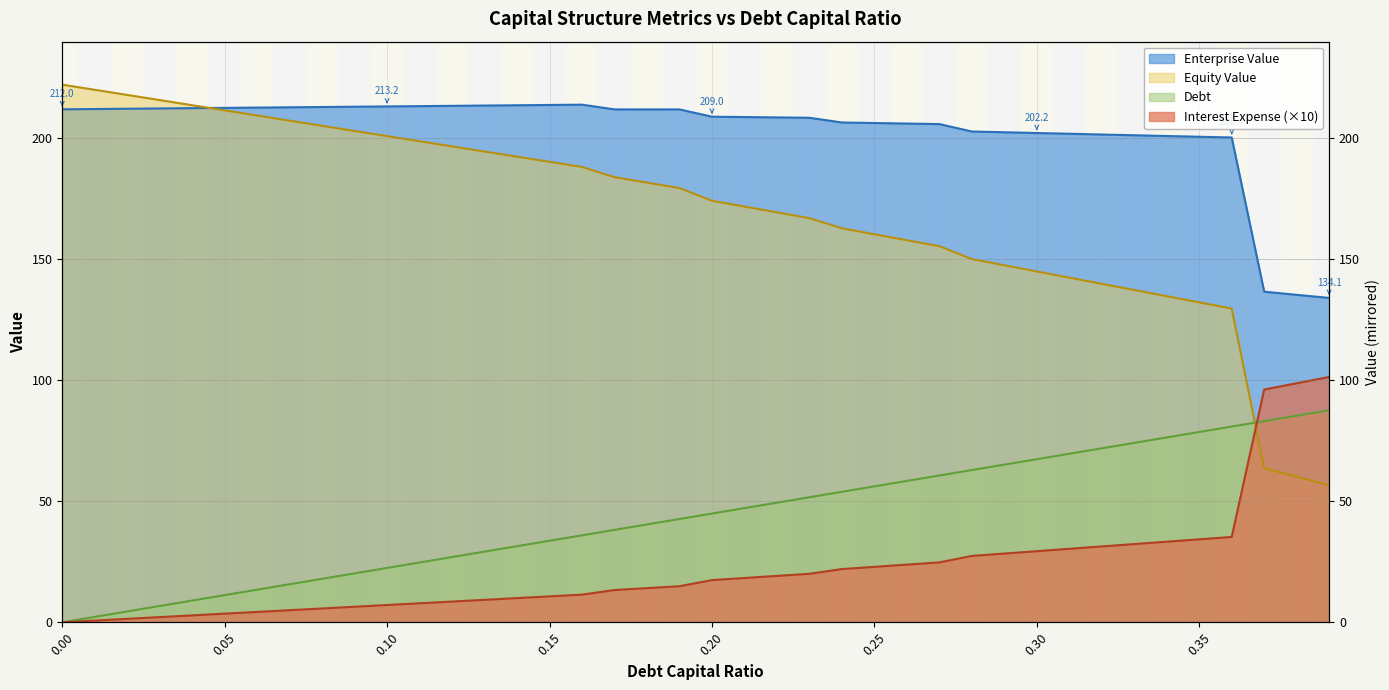

How many lines are shown in the chart?

4